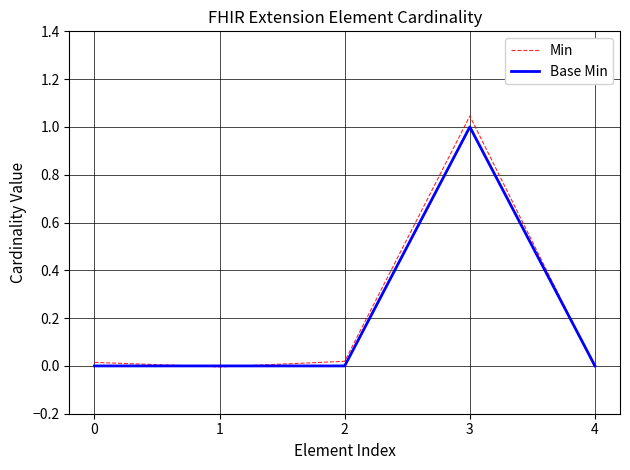

At which category is the sum across all series the highest?

3